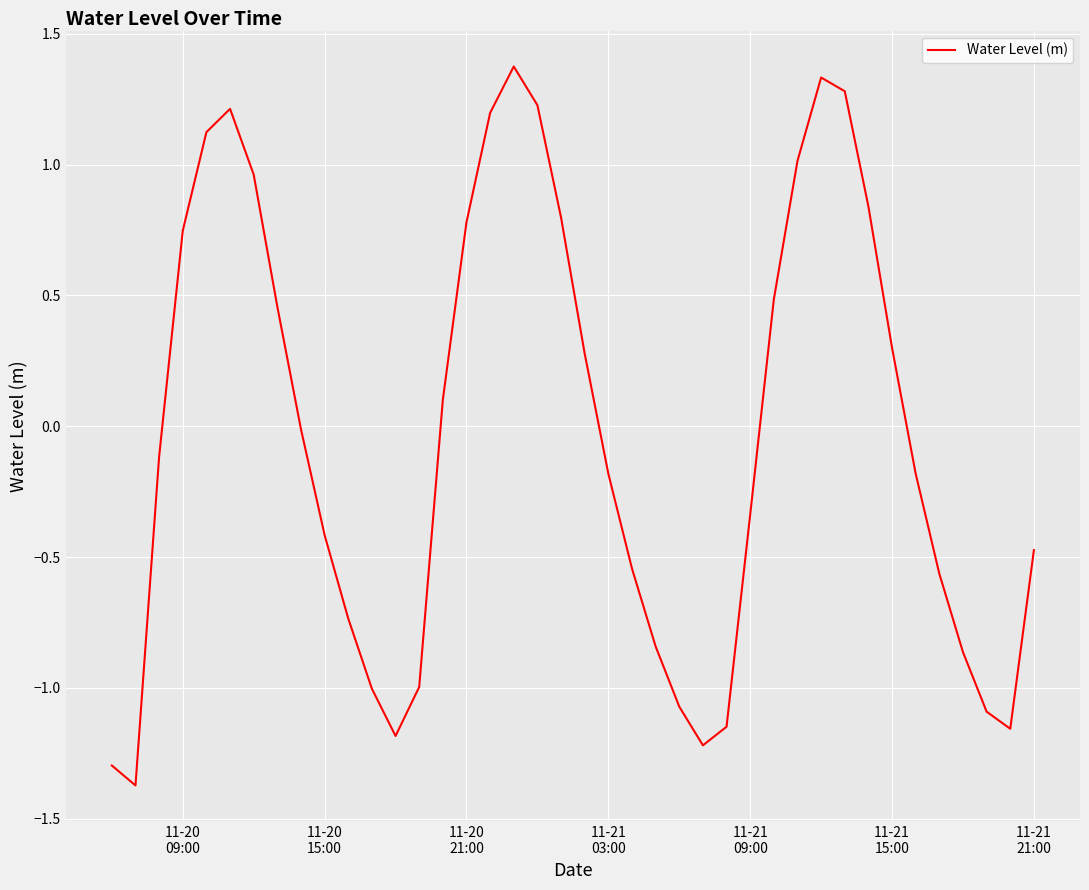

What is the minimum value shown in the chart?

-1.4